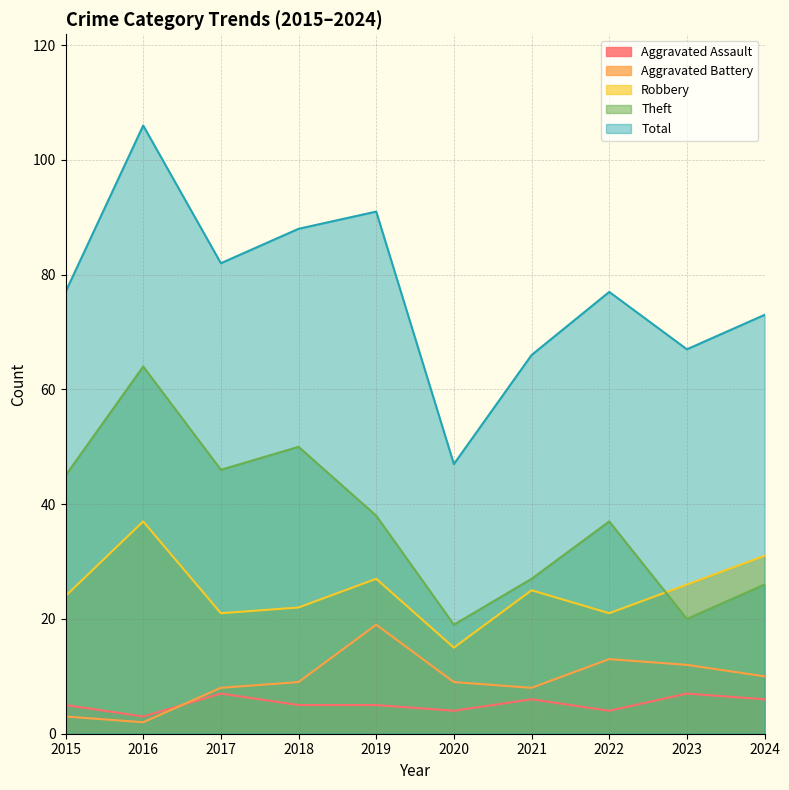

At which label is Total closest to 76?

2015